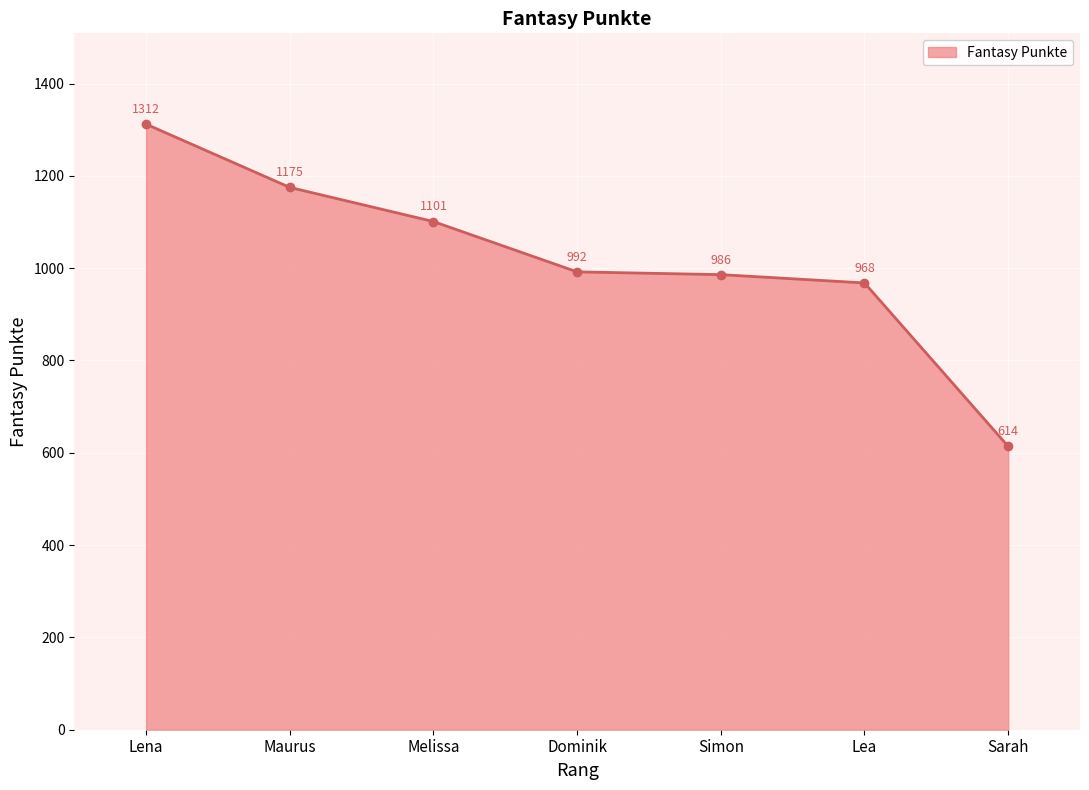

True or false: the data shows 1101 at Melissa.

True